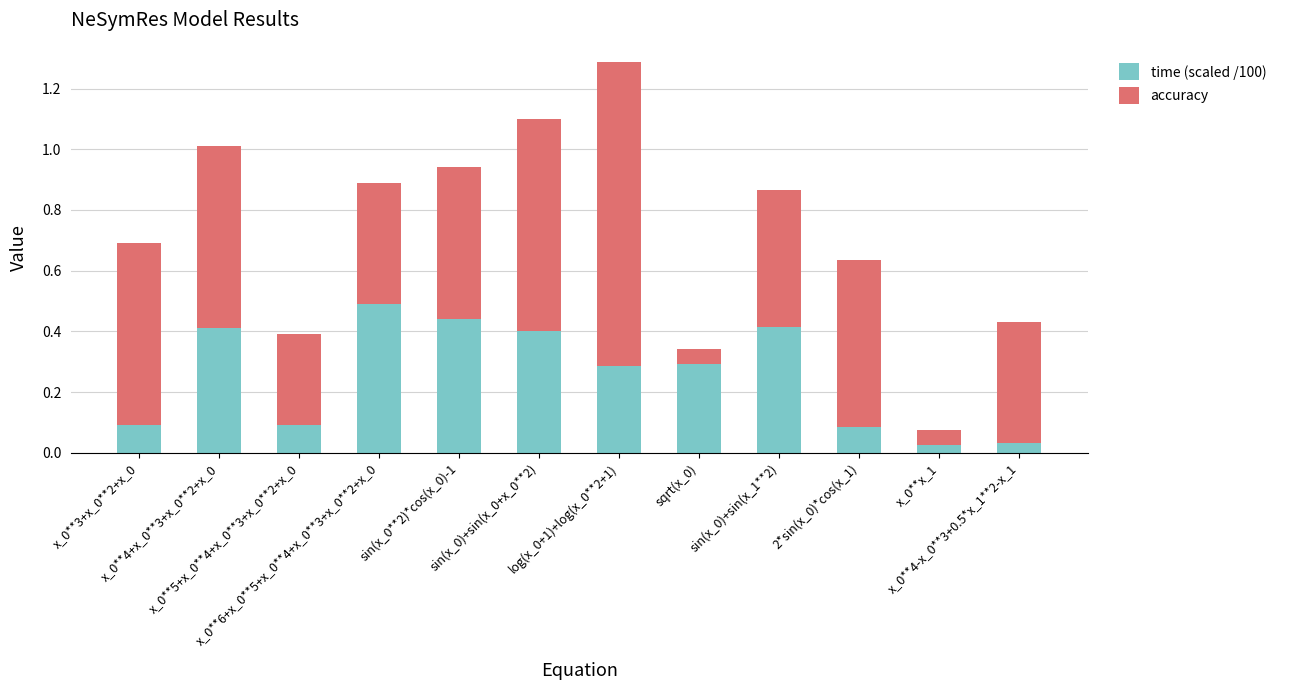

What is the average value of the time (scaled /100) series?

0.3